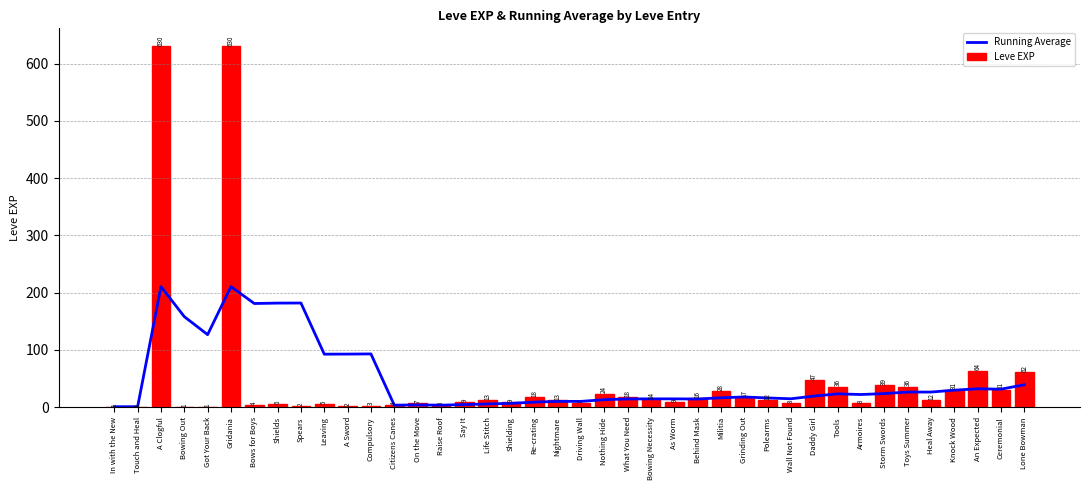

What is the spread (max minus min) of values at A Sword?

90.9